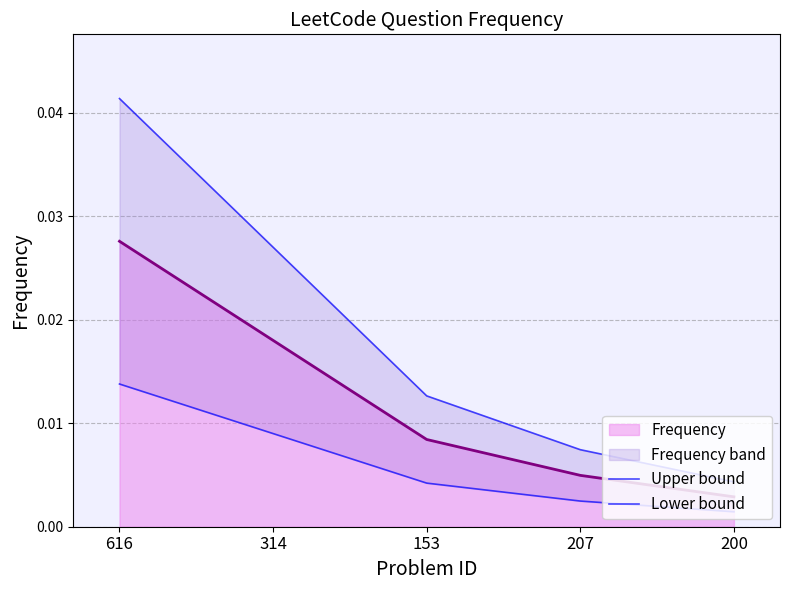

Which category has the highest value in the Upper bound series?

616